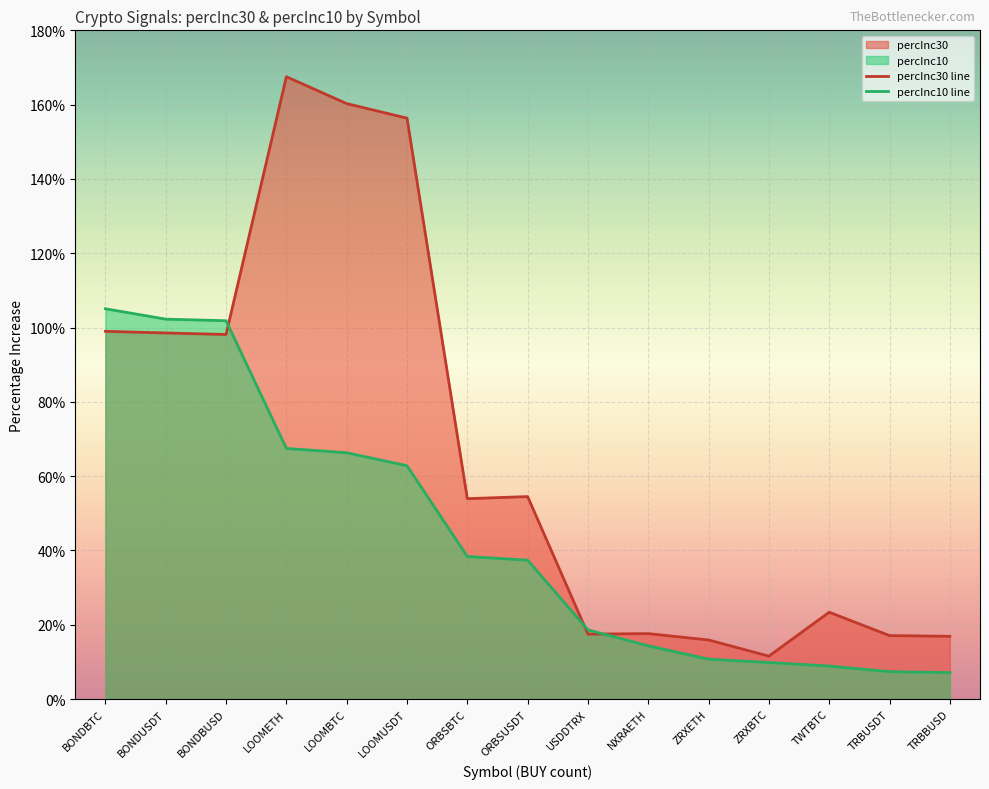

What is the sum of the percInc30 line values at ZRXETH and TRBUSDT?

33.0